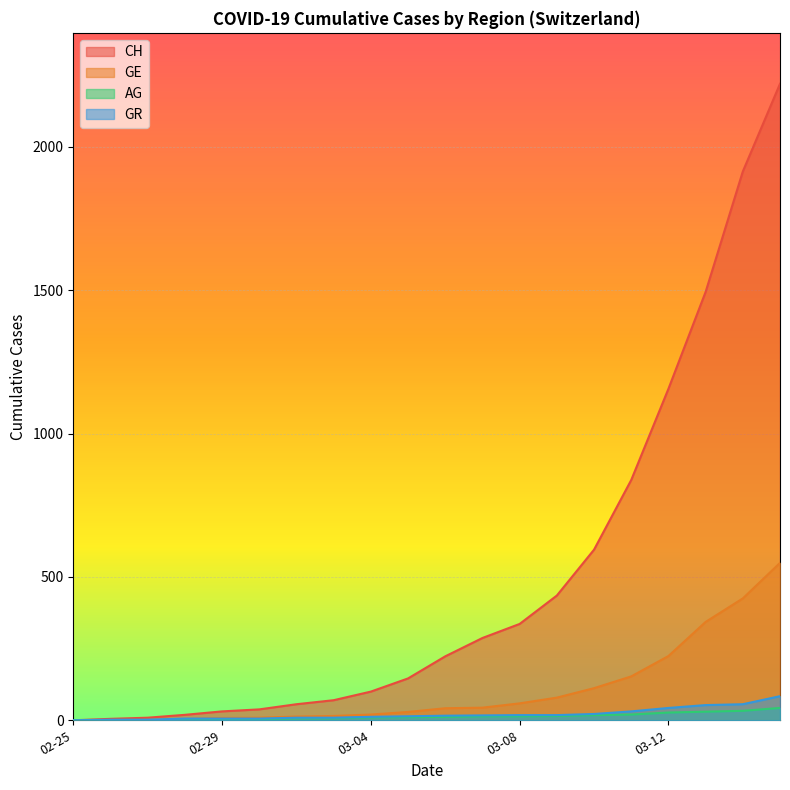

Between 2020-03-13 and 2020-03-16, which series saw the biggest shift?

CH